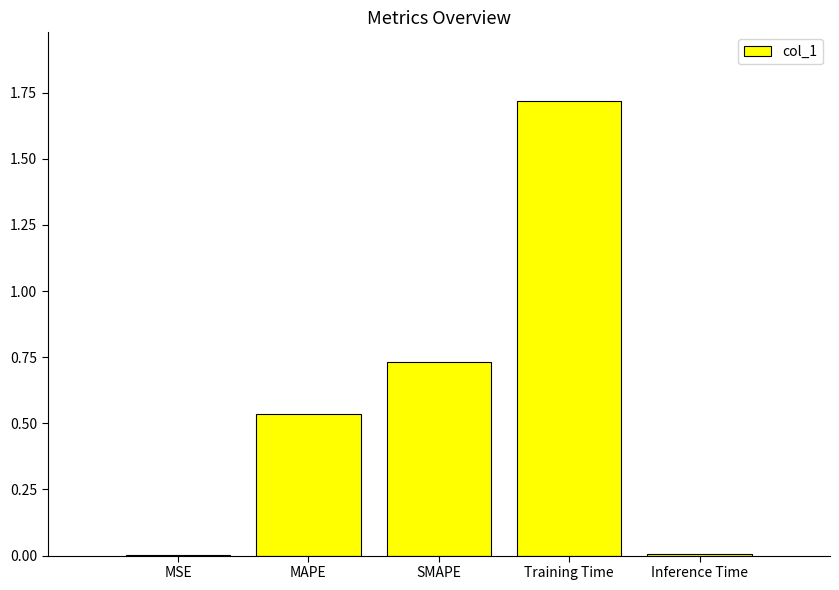

Between MAPE and Inference Time, which is larger?

MAPE